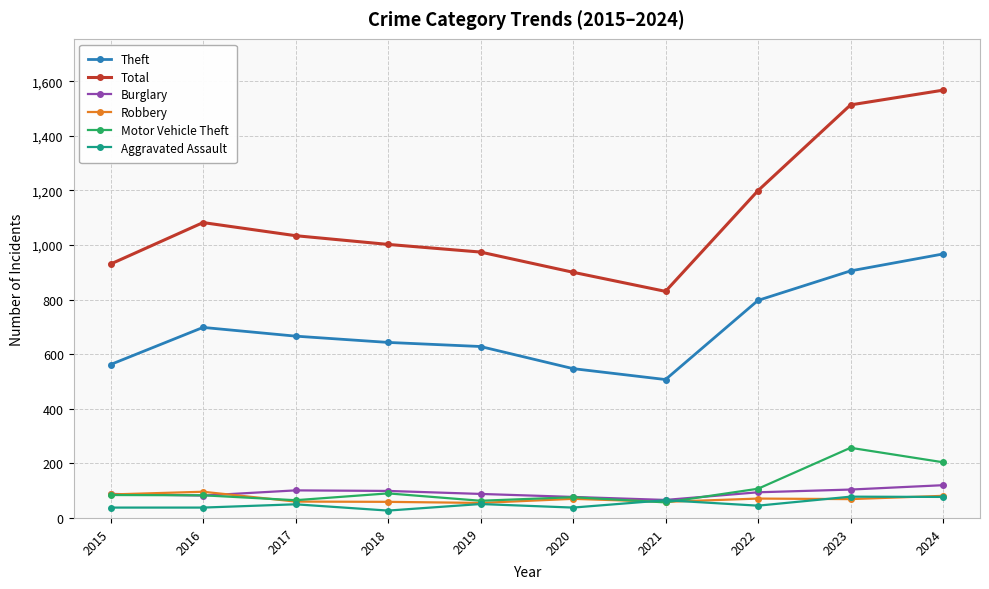

Which series has the widest spread of values?

Total